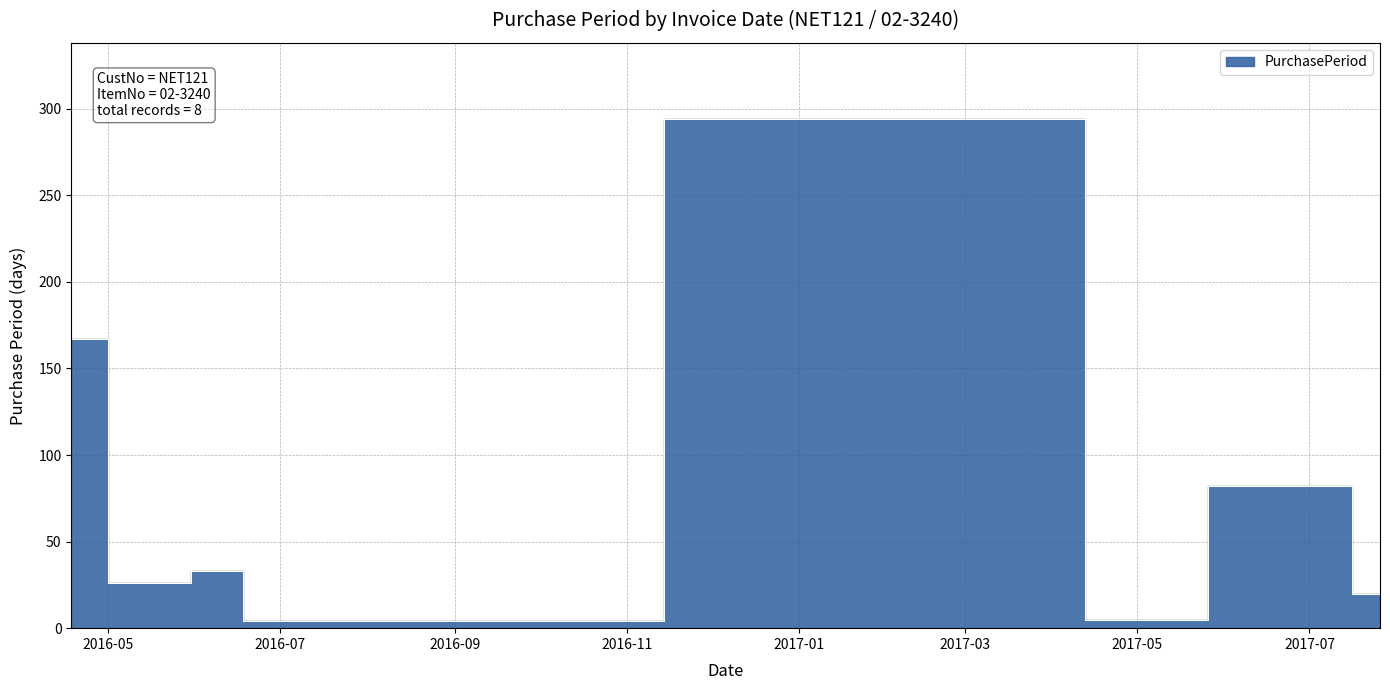

What is the change in value from 2016-06-16 to 2017-07-06?

+49